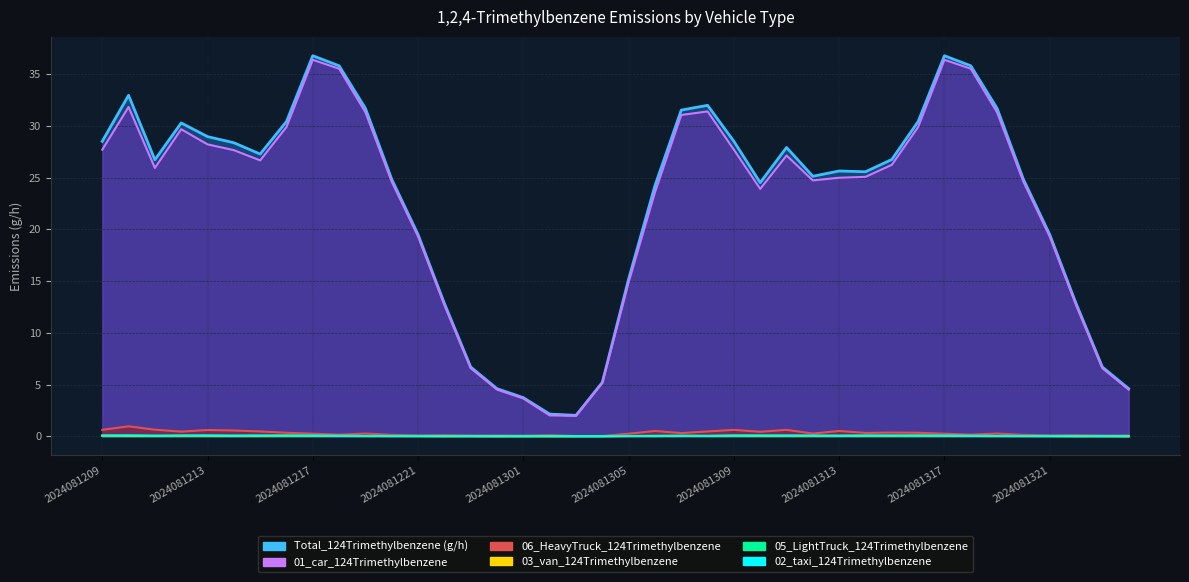

Where is the first local maximum for 03_van_124Trimethylbenzene?

2024081212